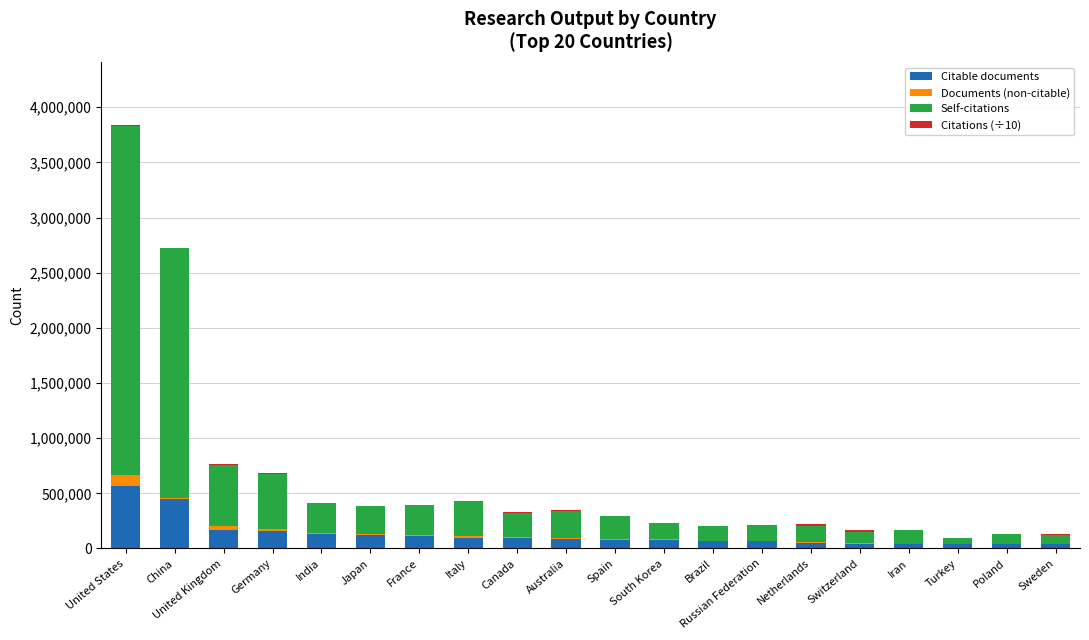

Are the bars grouped side by side (vs. stacked)?

No